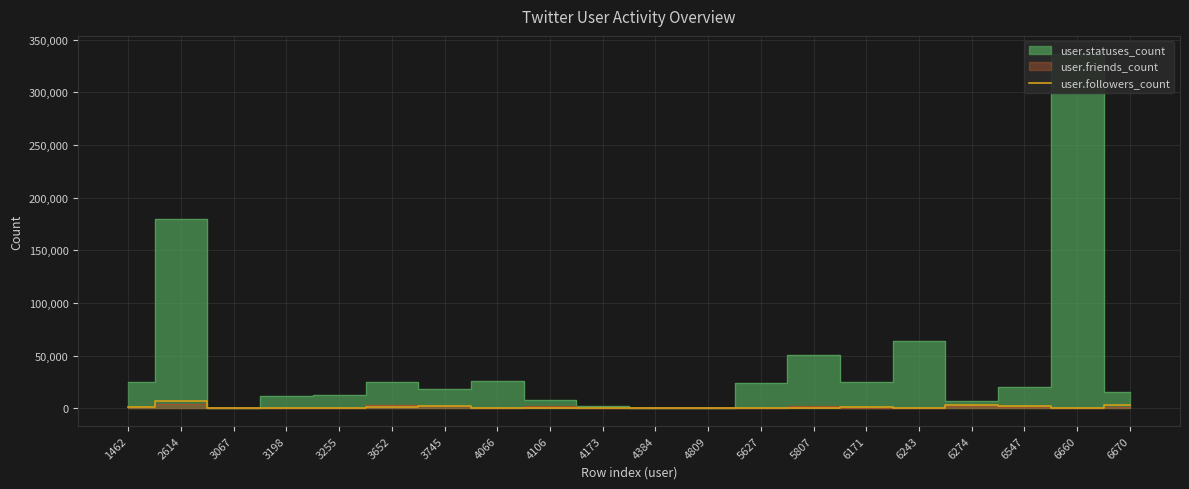

What is the approximate value at 6274, to the nearest 50?

3200